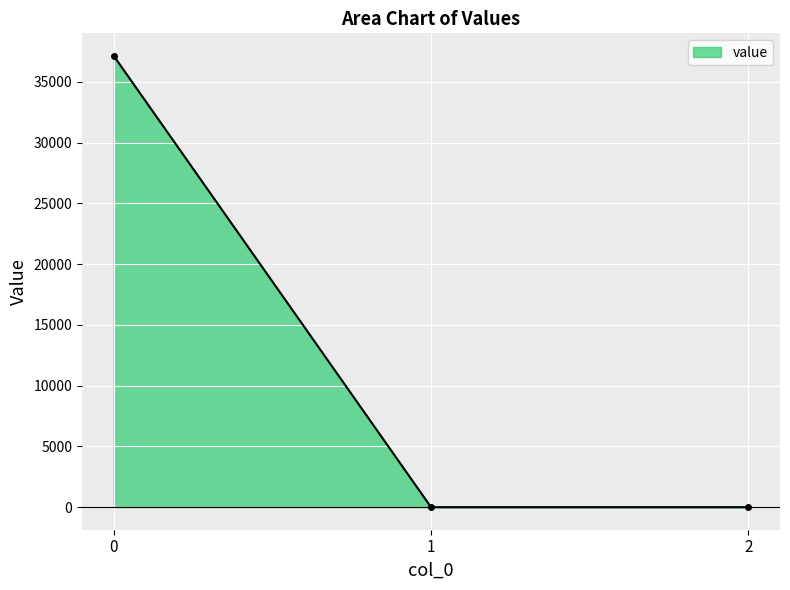

What is the maximum value shown in the chart?

37127.2